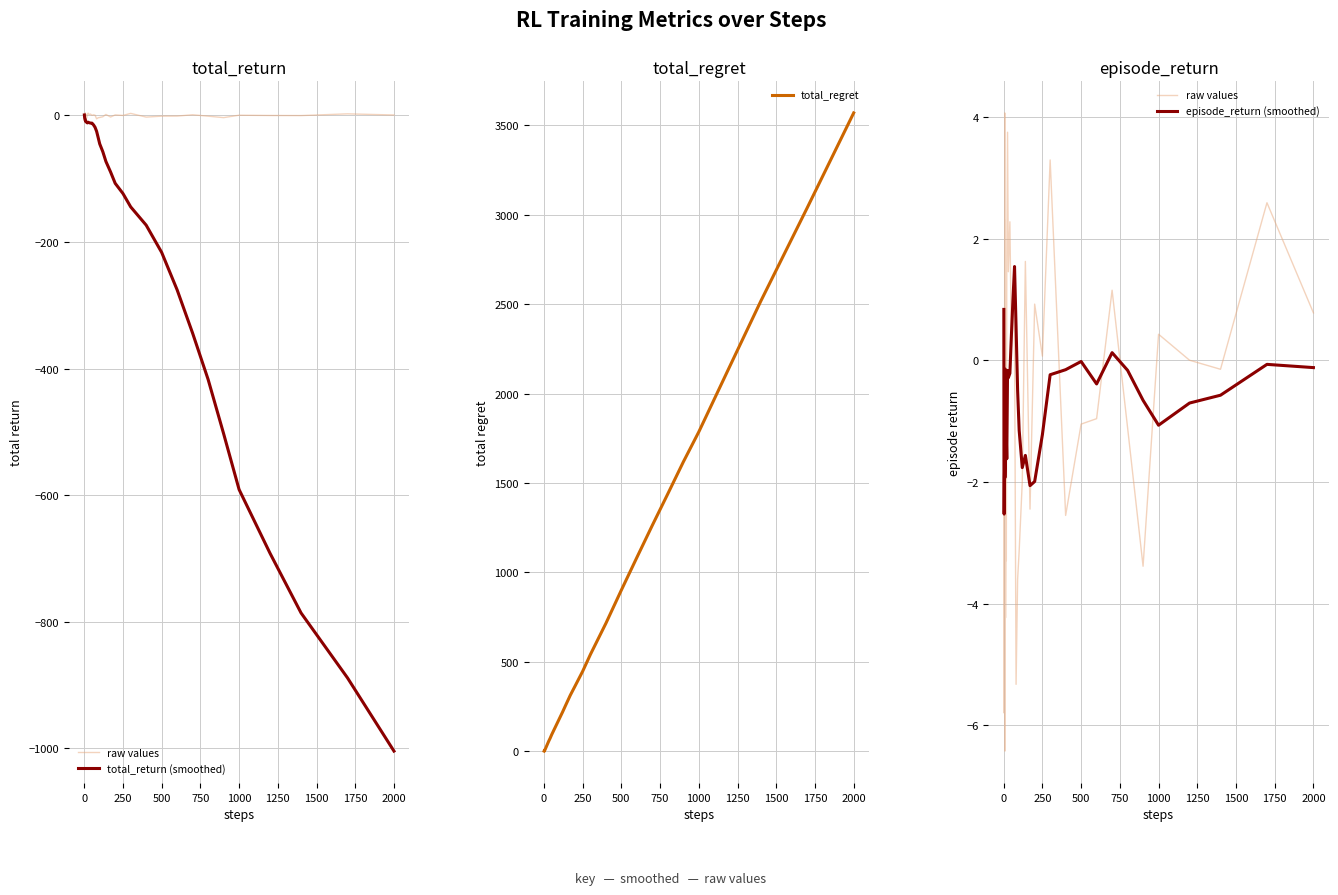

At which label does total_regret reach its peak?

2000